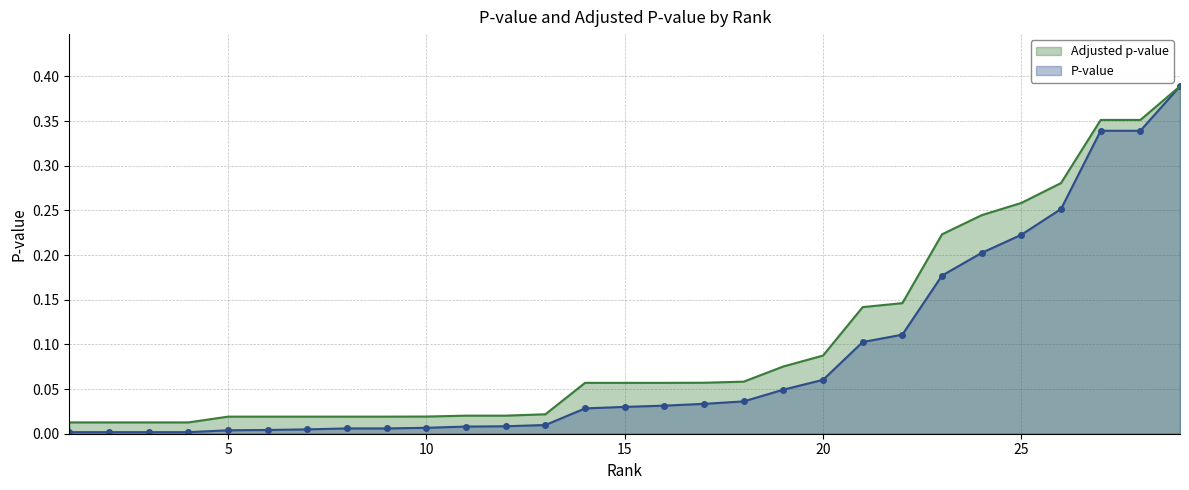

Which label corresponds to the smallest value in the chart?

1